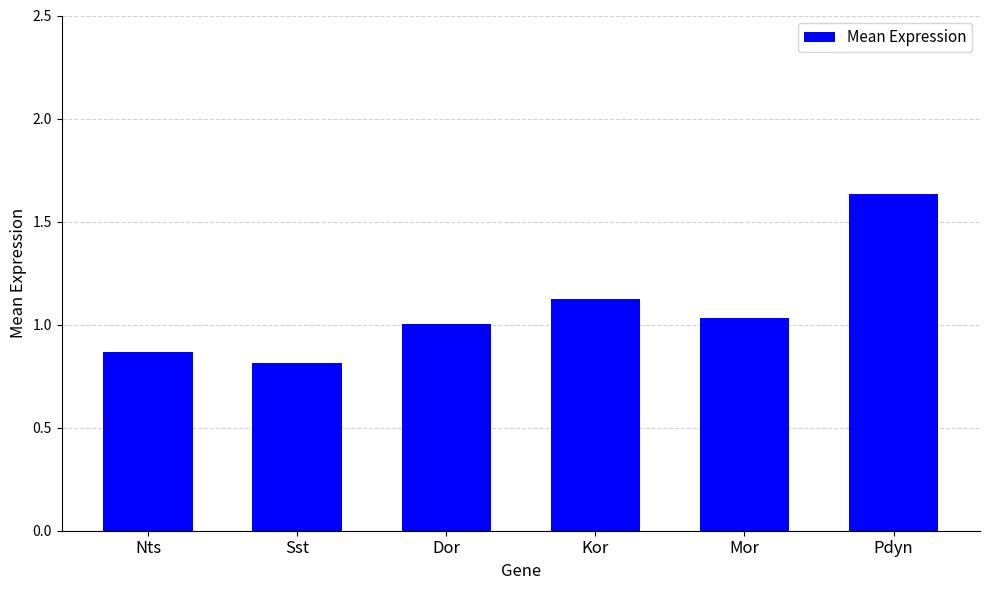

What is the sum of the values at Mor and Sst?

1.8